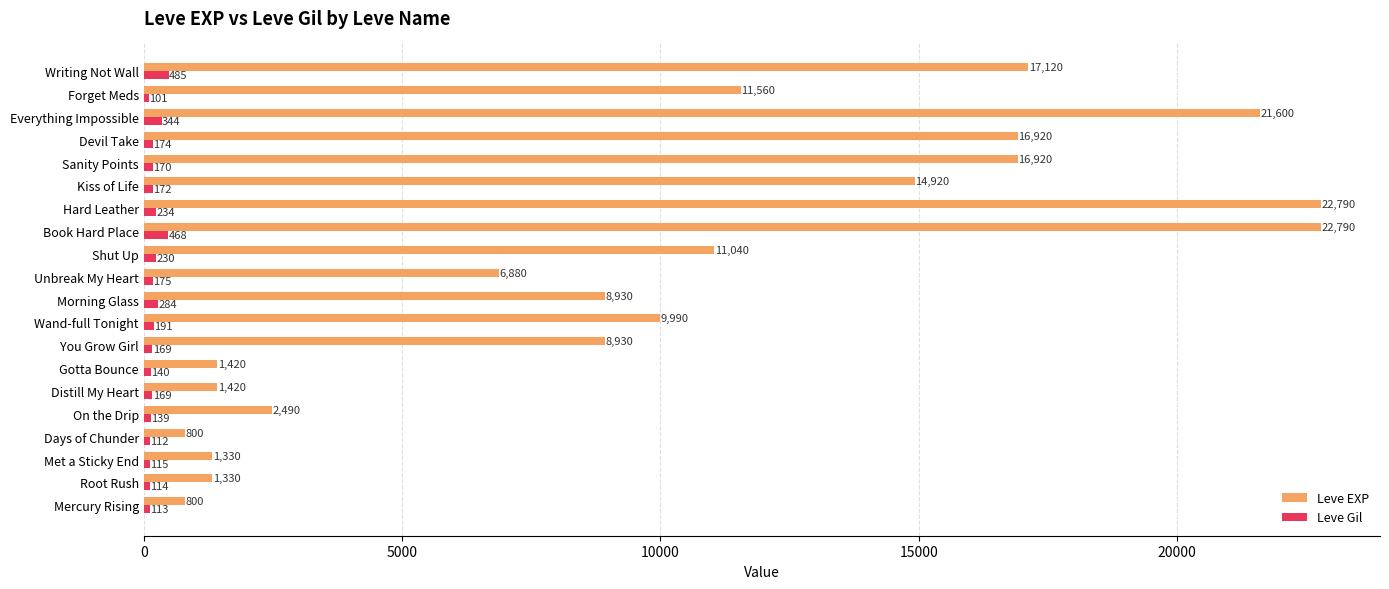

At which label does Leve Gil reach its minimum?

Forget Meds